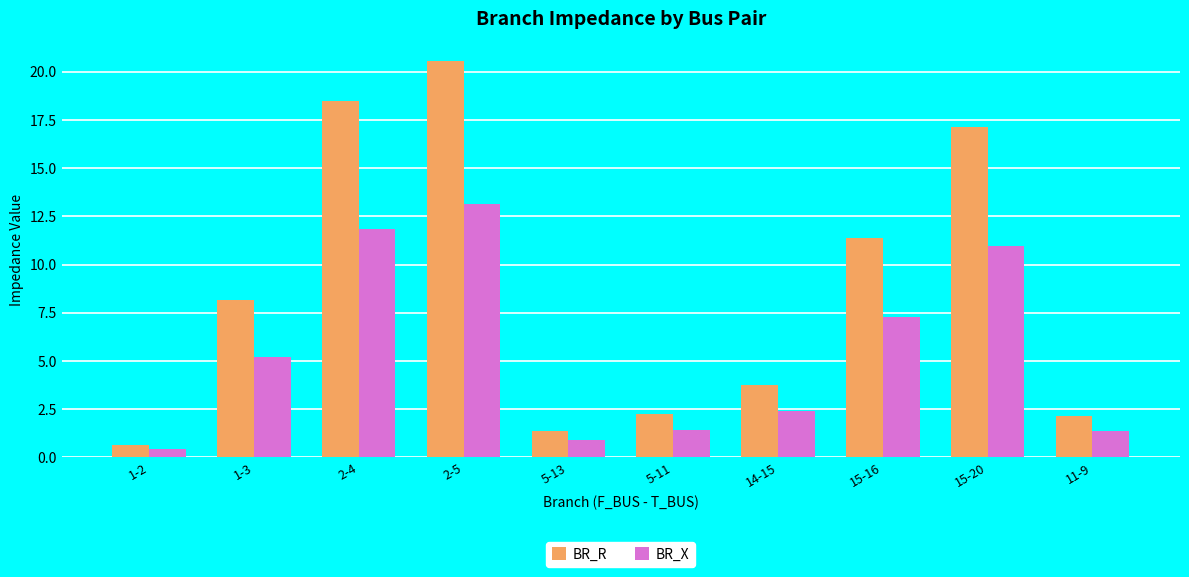

What is the highest value of the BR_X series?

13.1